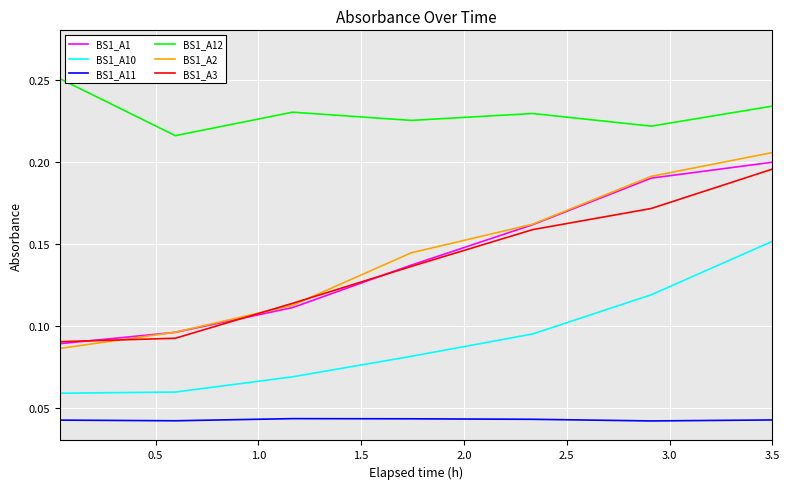

True or false: BS1_A10 and BS1_A12 cross at least once.

False